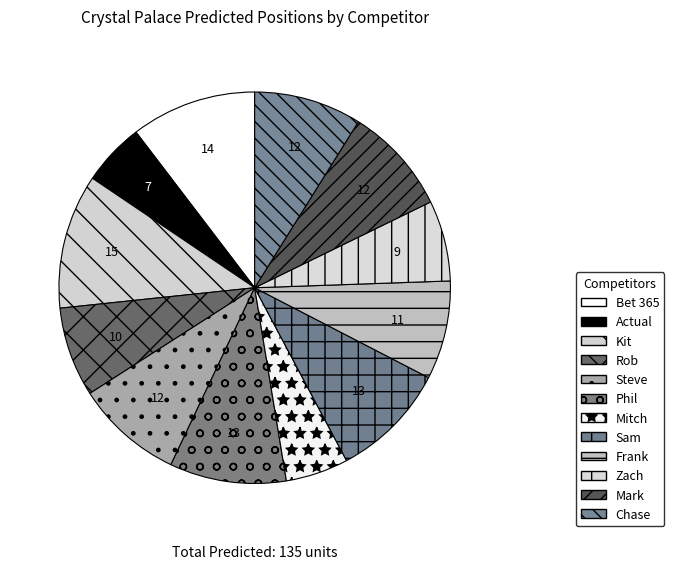

How many segments does this pie chart have?

12